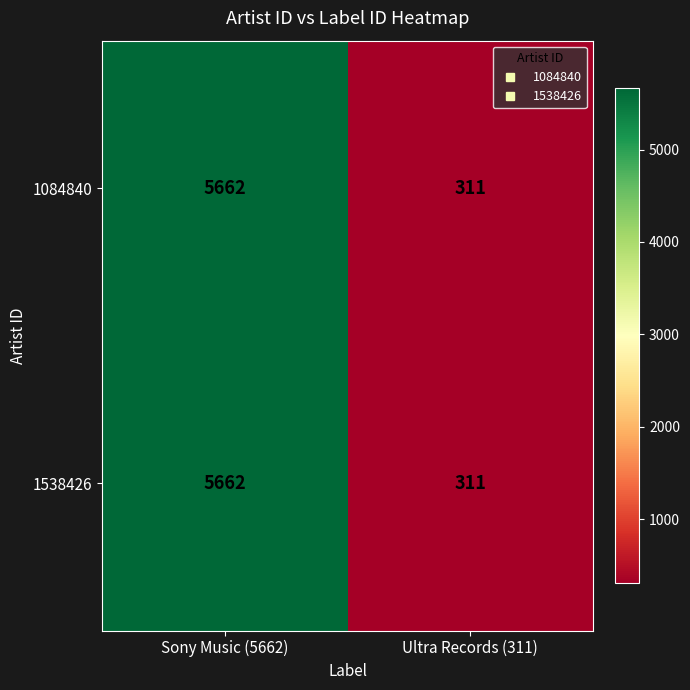

Rank the categories by 1084840 value from highest to lowest.

Sony Music (5662), Ultra Records (311)